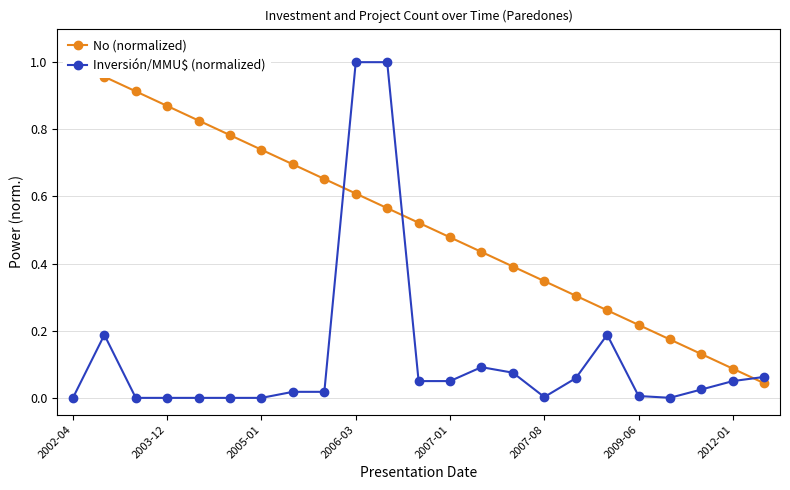

What is the highest value of the Inversión/MMU$ (normalized) series?

1.0